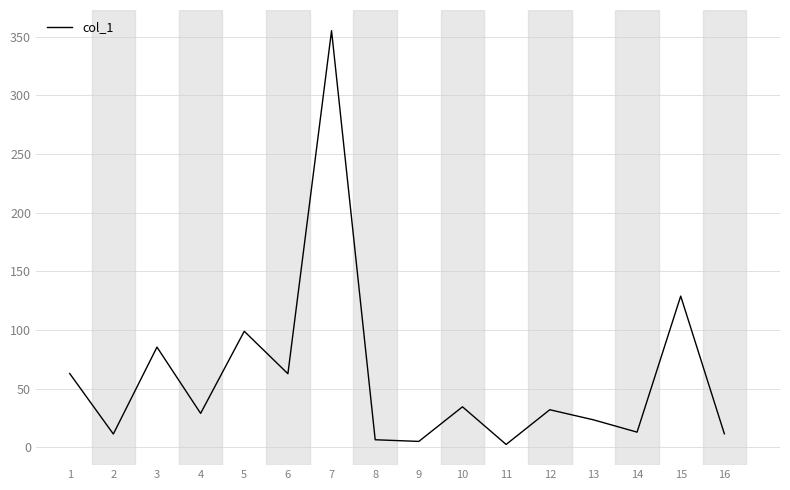

At which category does the data reach its first local valley?

2